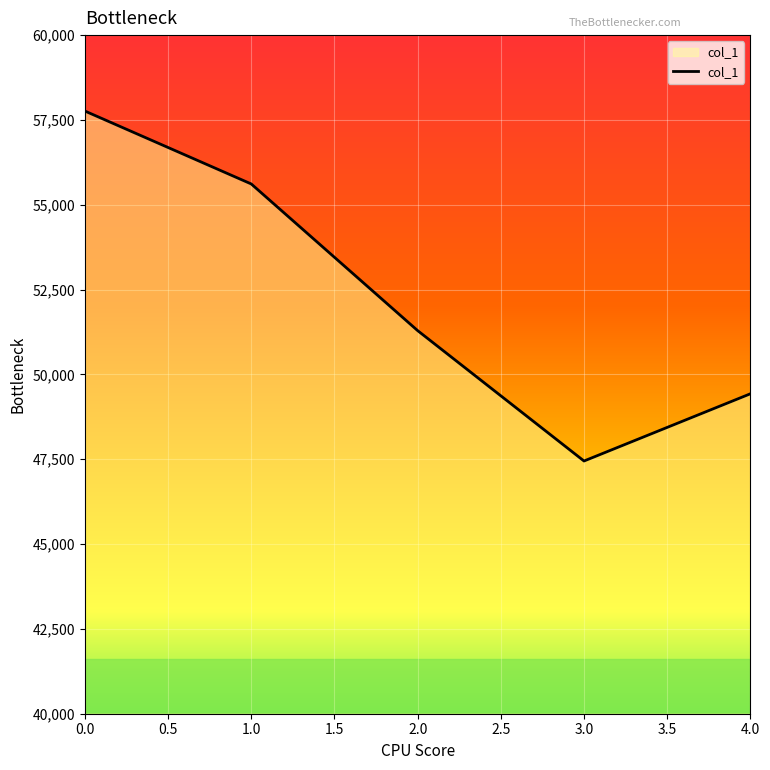

Where is the data nearest to the value 52605?

2.0